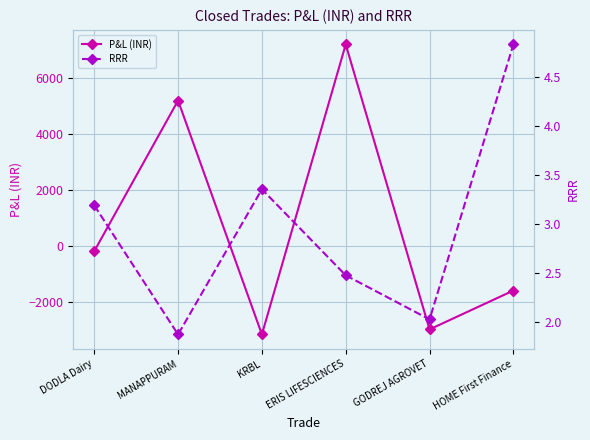

What is the value of the P&L (INR) point at the 1st from the left?

-196.0